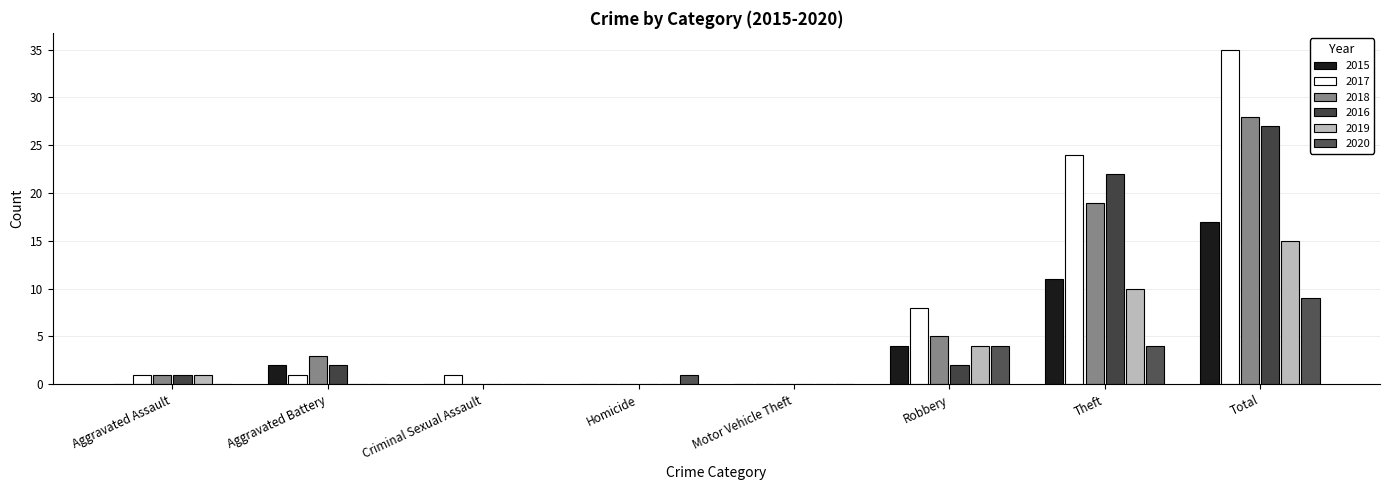

Reading left to right, list all the values displayed in this chart.

2015: Aggravated Assault=0	Aggravated Battery=2	Criminal Sexual Assault=0	Homicide=0	Motor Vehicle Theft=0	Robbery=4	Theft=11	Total=17
2017: Aggravated Assault=1	Aggravated Battery=1	Criminal Sexual Assault=1	Homicide=0	Motor Vehicle Theft=0	Robbery=8	Theft=24	Total=35
2018: Aggravated Assault=1	Aggravated Battery=3	Criminal Sexual Assault=0	Homicide=0	Motor Vehicle Theft=0	Robbery=5	Theft=19	Total=28
2016: Aggravated Assault=1	Aggravated Battery=2	Criminal Sexual Assault=0	Homicide=0	Motor Vehicle Theft=0	Robbery=2	Theft=22	Total=27
2019: Aggravated Assault=1	Aggravated Battery=0	Criminal Sexual Assault=0	Homicide=0	Motor Vehicle Theft=0	Robbery=4	Theft=10	Total=15
2020: Aggravated Assault=0	Aggravated Battery=0	Criminal Sexual Assault=0	Homicide=1	Motor Vehicle Theft=0	Robbery=4	Theft=4	Total=9